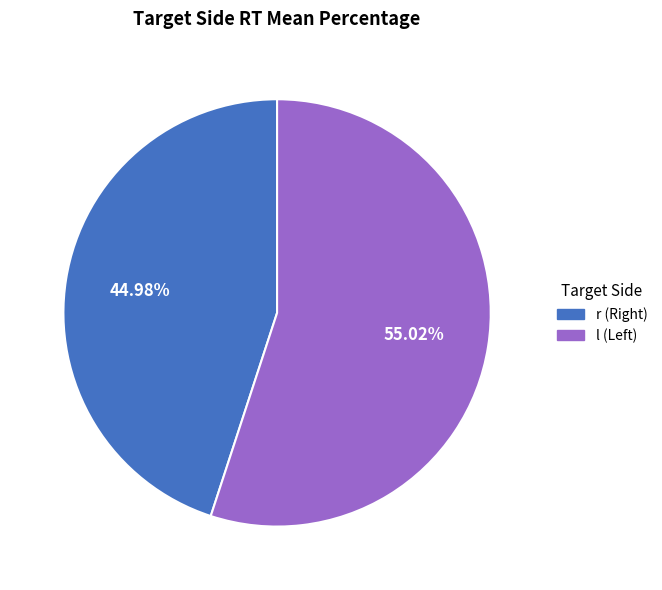

How many segments does this pie chart have?

2